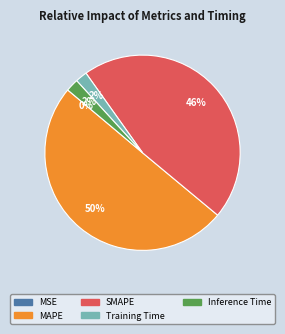

What is the largest slice in the pie chart?

MAPE